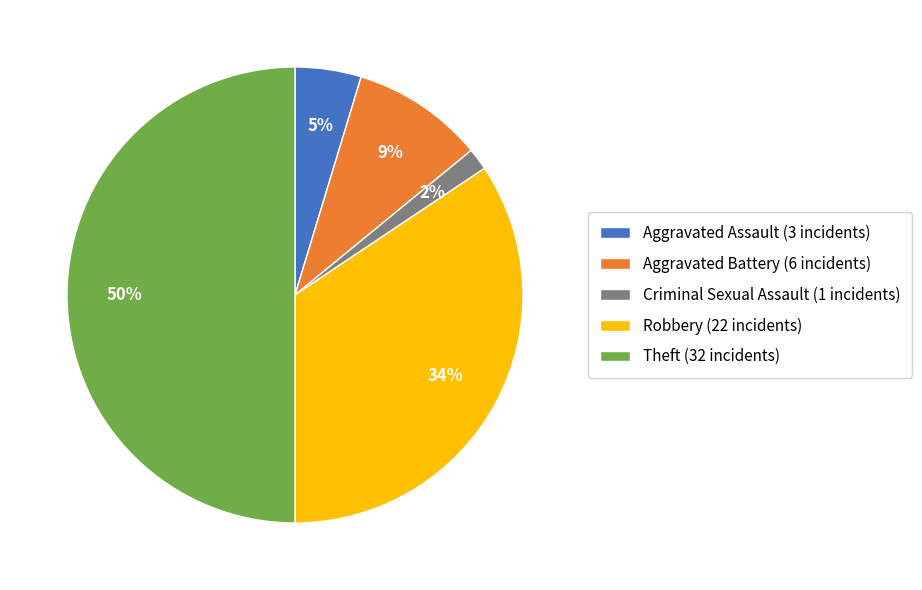

Is Robbery (22 incidents) the majority of the pie?

No